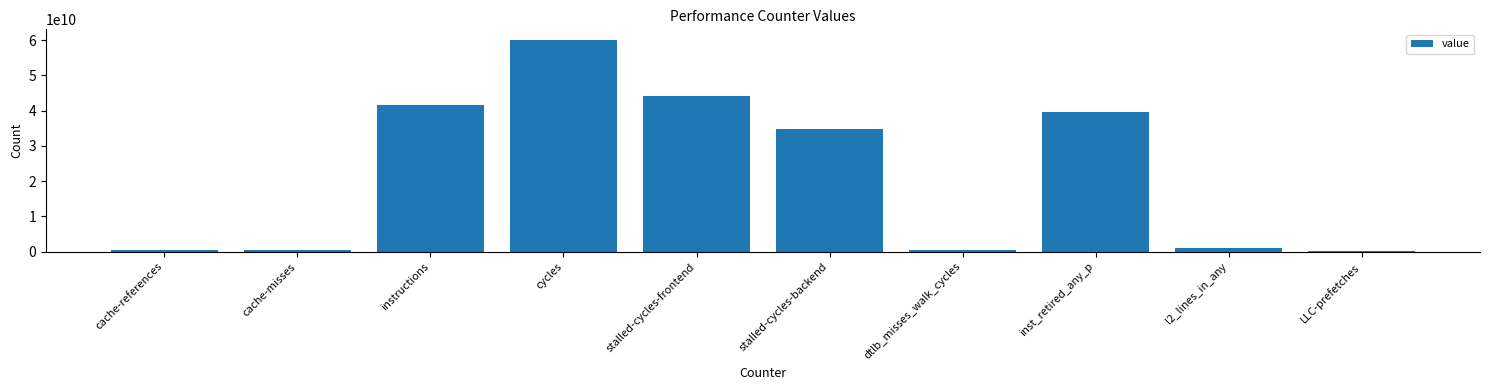

Are the bars horizontal?

No